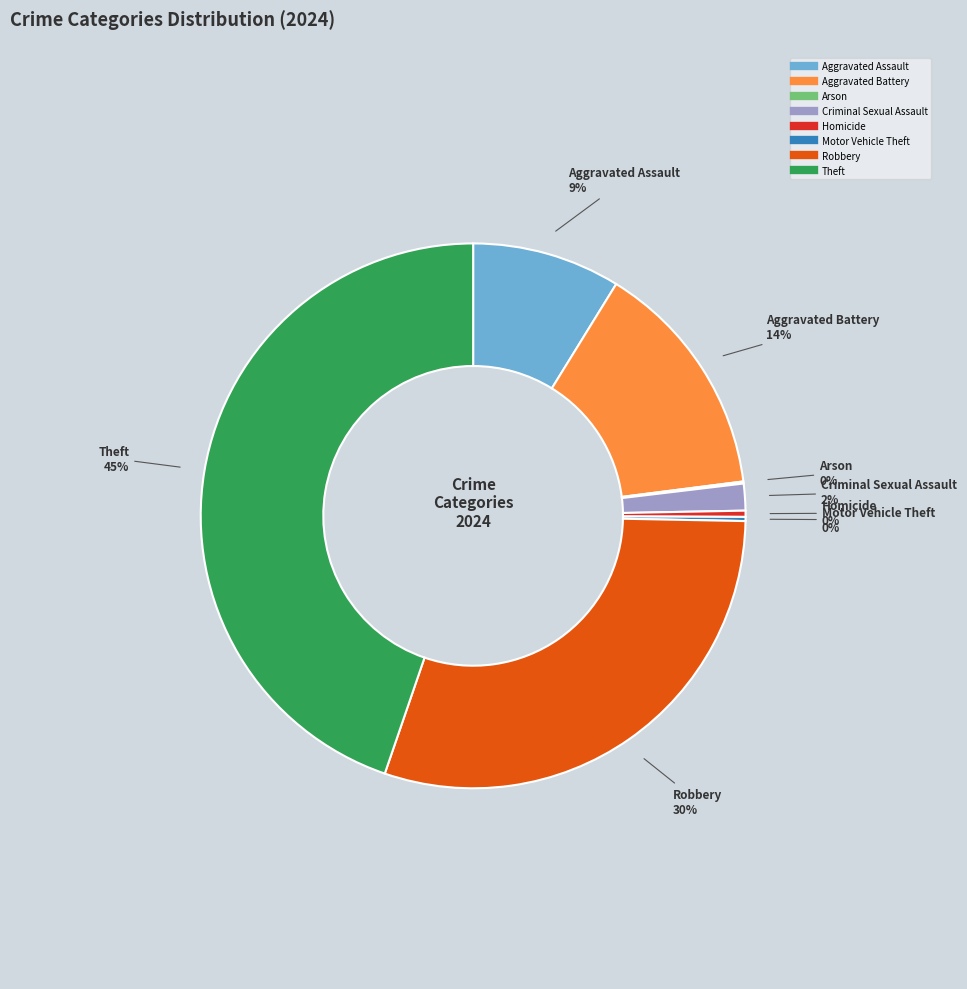

Between Aggravated Assault and Robbery, which is larger?

Robbery